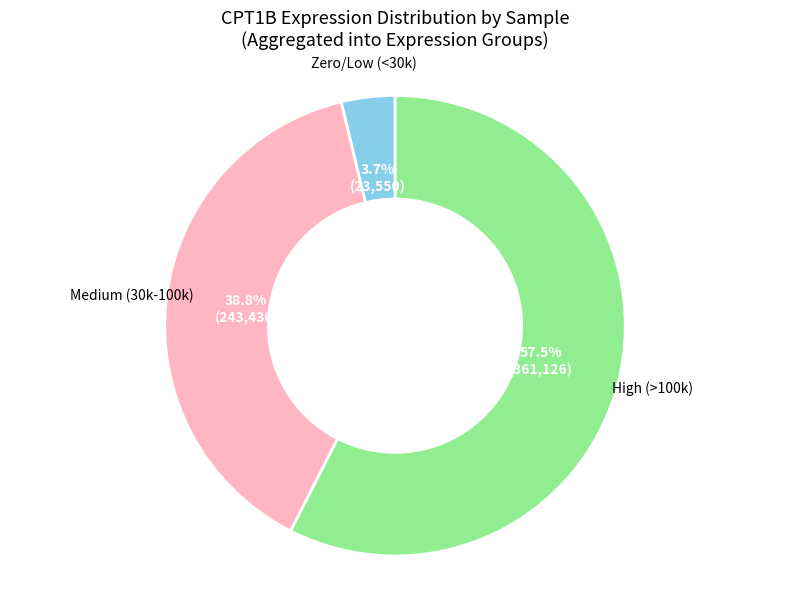

What is the ratio of the value at High (>100k) to the value at Medium (30k-100k)?

1.5